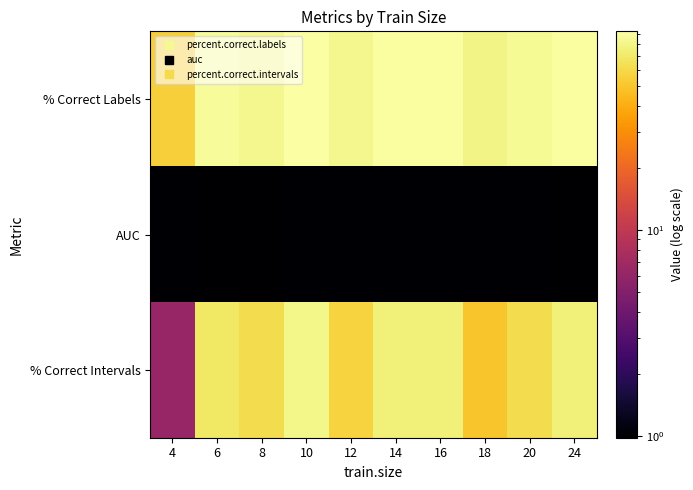

What is the spread (max minus min) of values at 20?

84.0